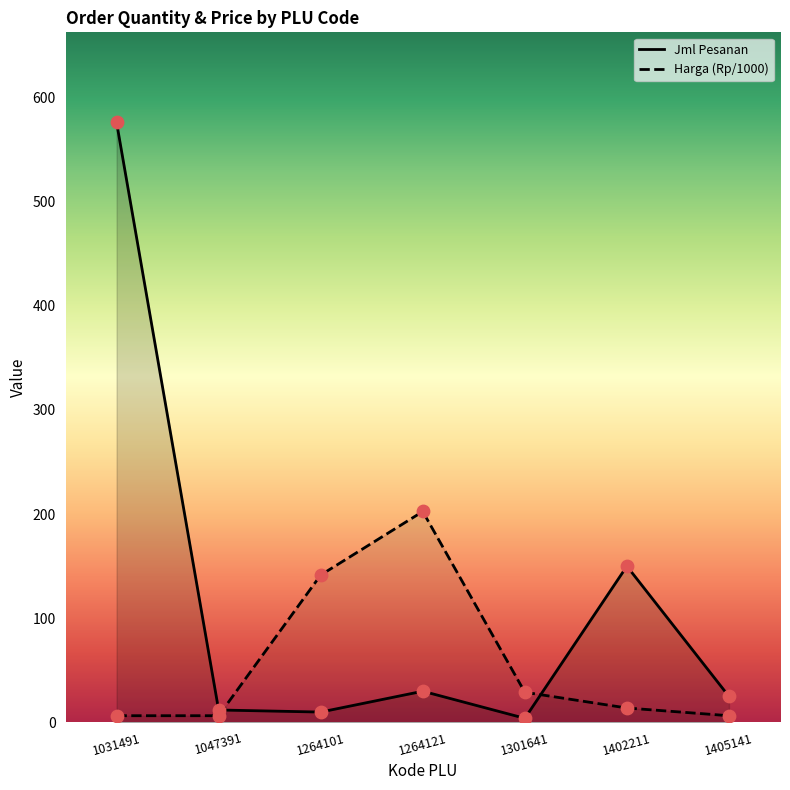

At how many categories does at least one series exceed 513?

1